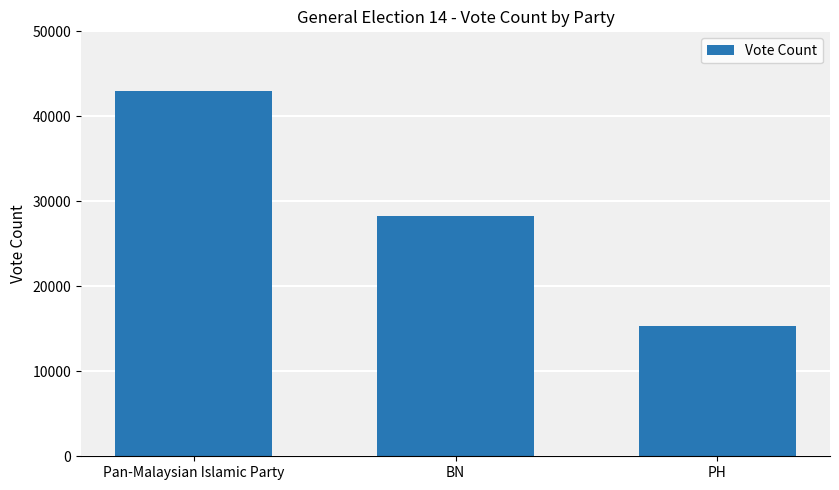

What is the maximum value shown in the chart?

42988